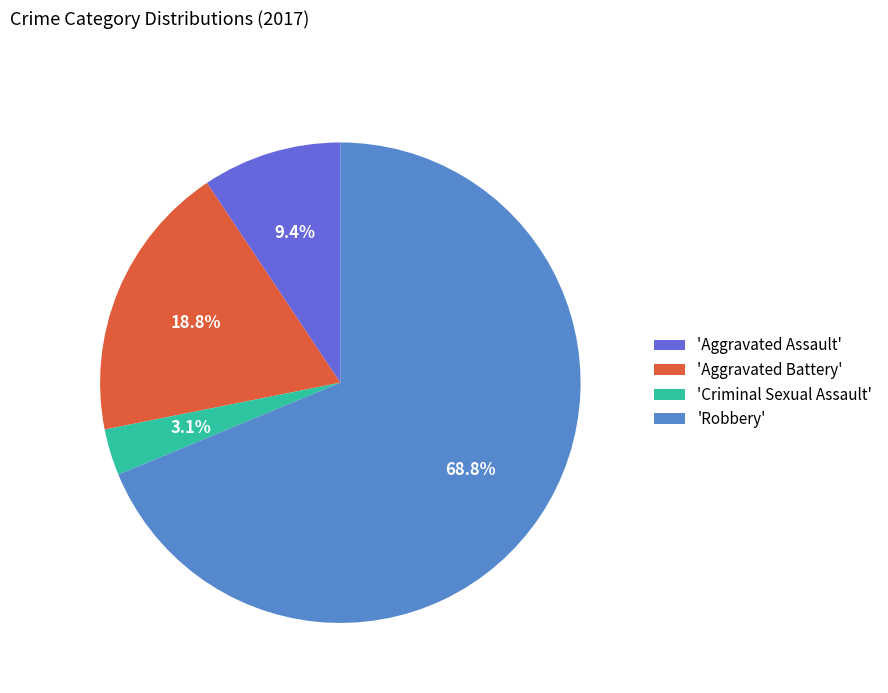

Combined, do 'Robbery' and 'Aggravated Battery' account for over 50%?

Yes